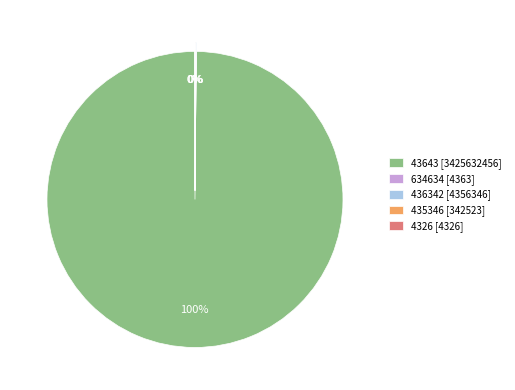

Which slice is the largest?

43643